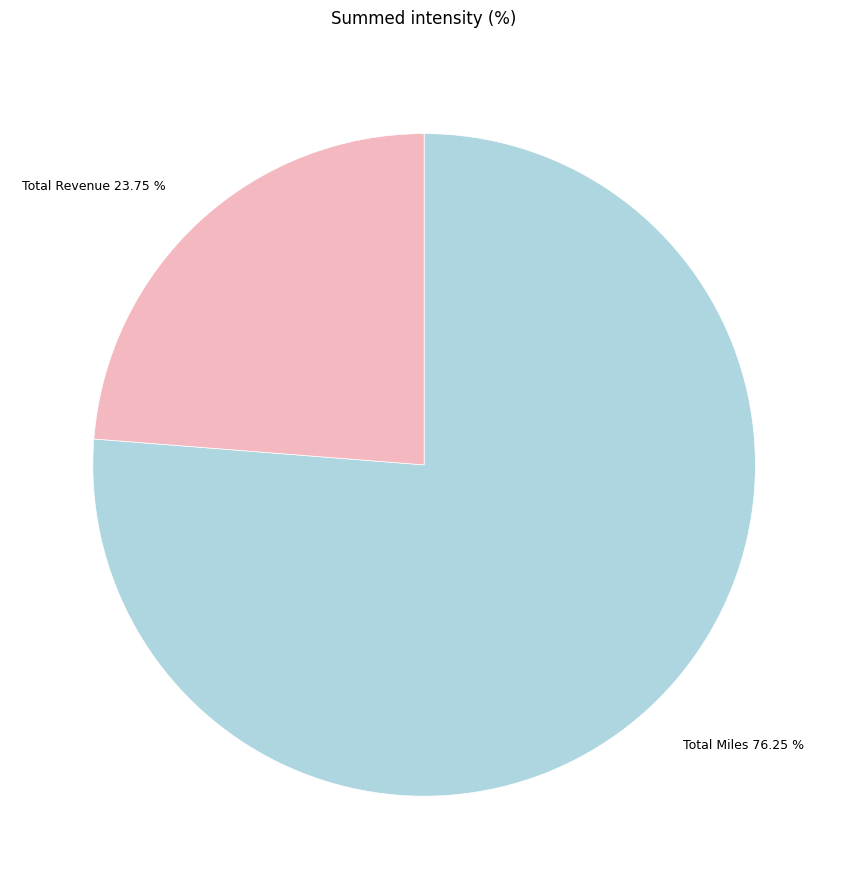

Rank the categories by value from highest to lowest.

Total Miles, Total Revenue